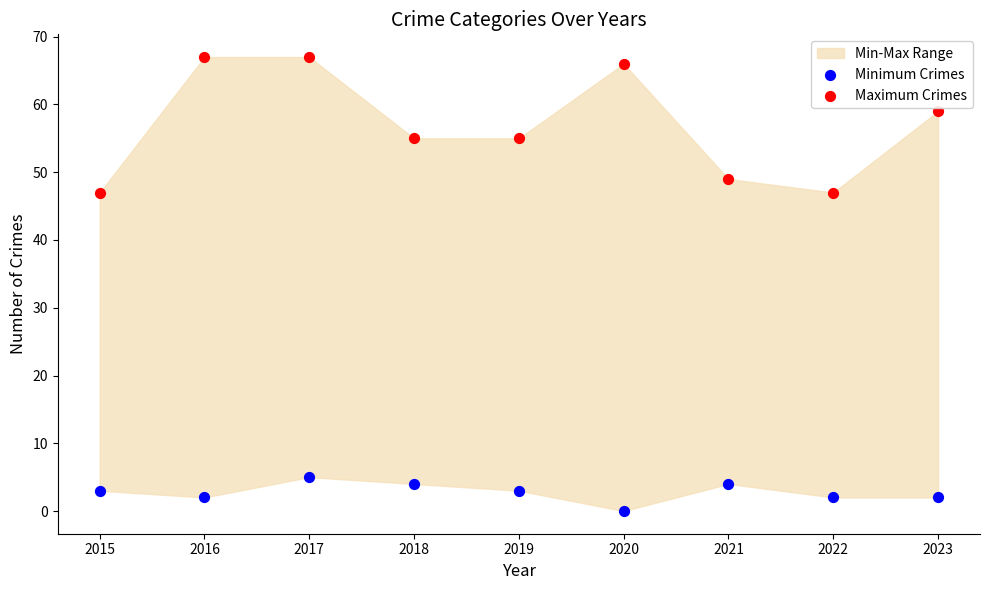

Which series contains the lowest Y value?

Minimum Crimes